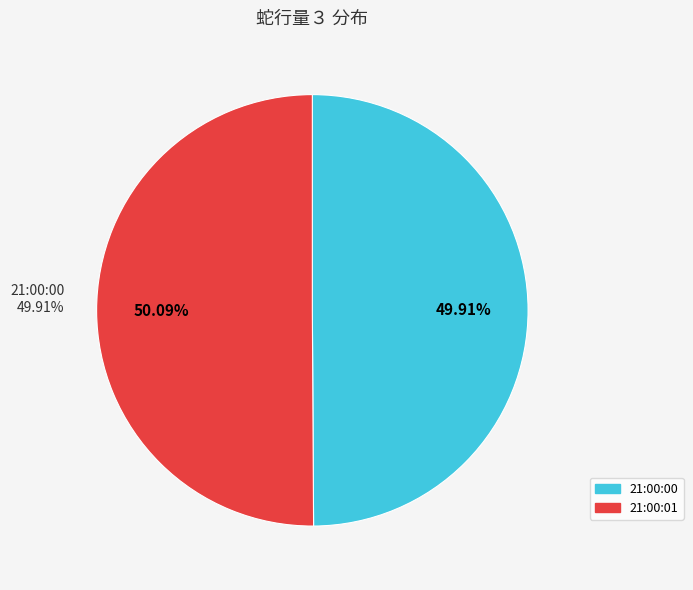

Combined, what portion of the pie is 2022-01-16 21:00:01.001115 and 2022-01-16 21:00:00.010288?

100.0%